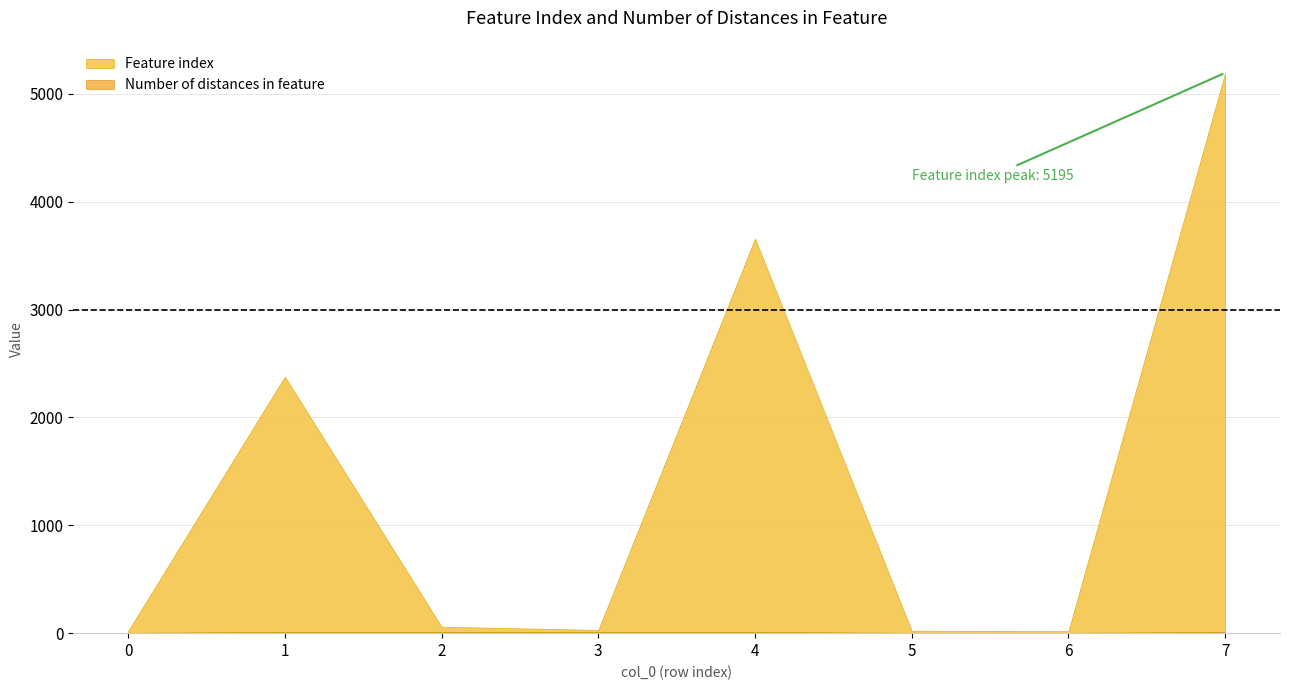

Reading left to right, transcribe all the data shown in this chart.

Feature index: 0=20	1=2379	2=60	3=30	4=3659	5=23	6=19	7=5195
Number of distances in feature: 0=3	1=12	2=12	3=12	4=12	5=3	6=3	7=12